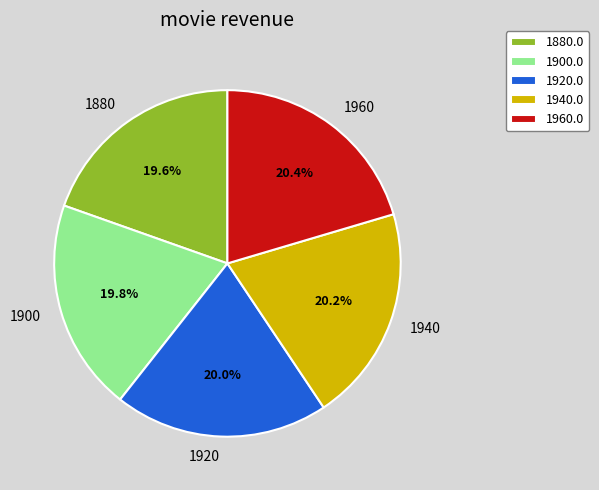

Count the number of slices in the pie.

5